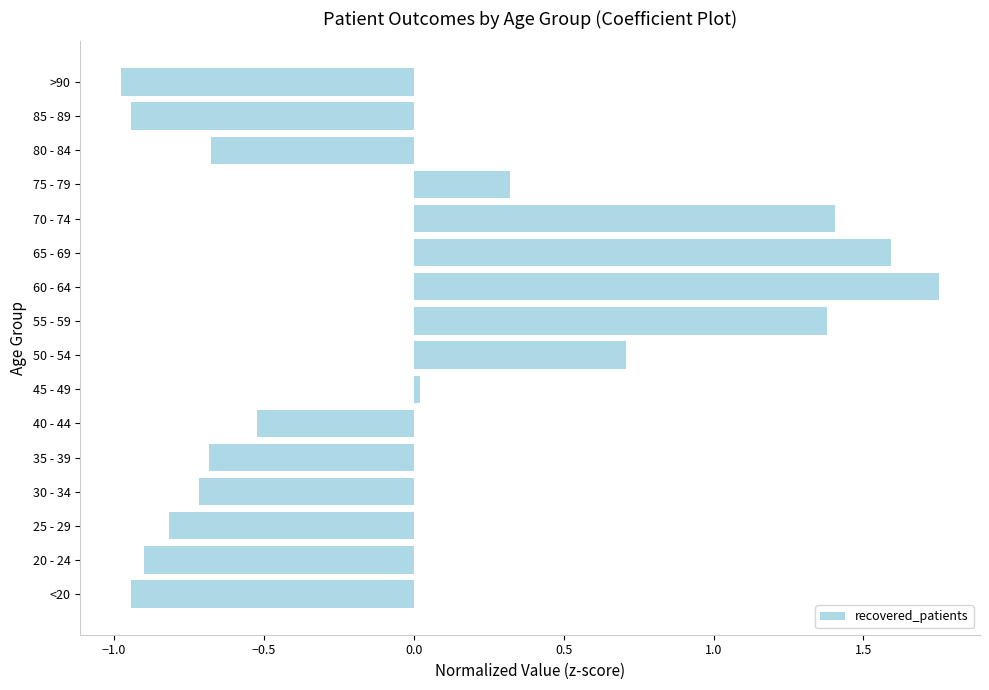

The value at 65 - 69 is 0.4. True or false?

False